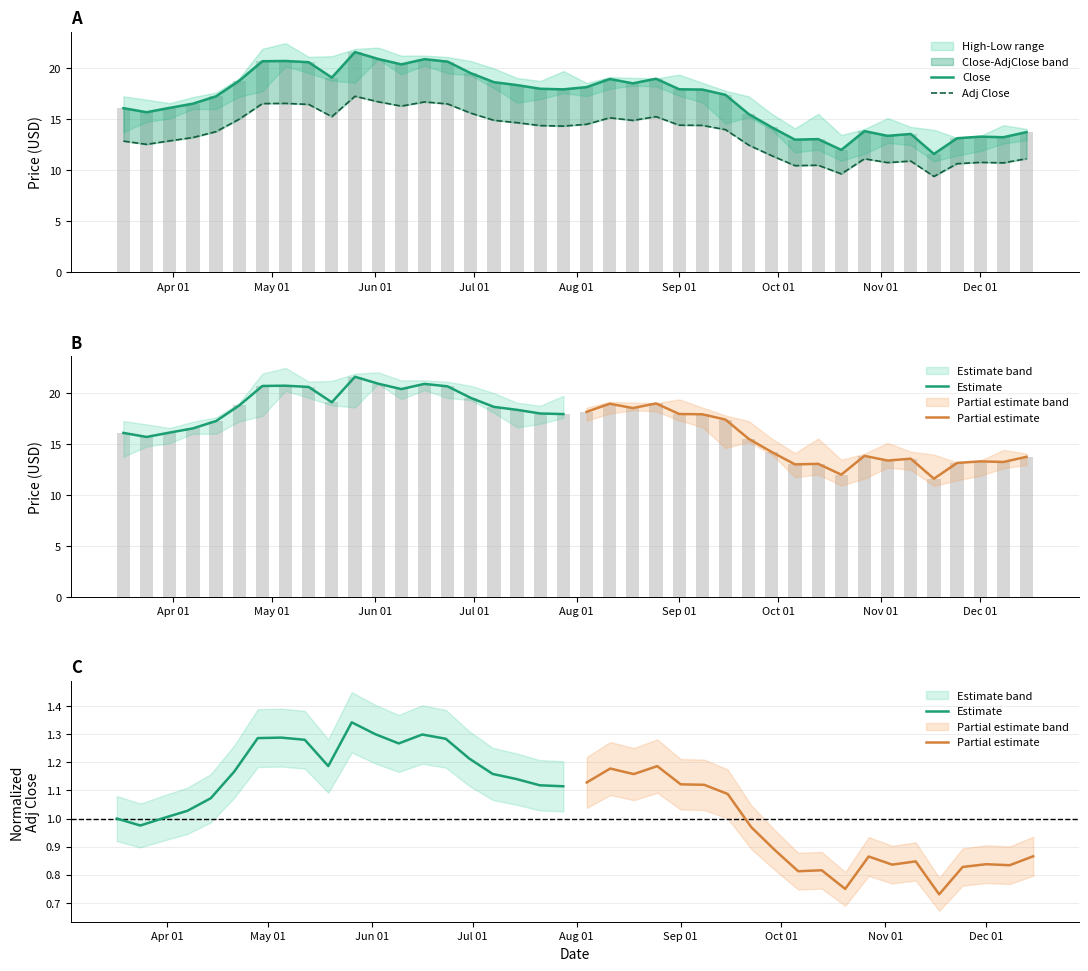

What is the value of the Close bar at the 24th from the left?

19.0